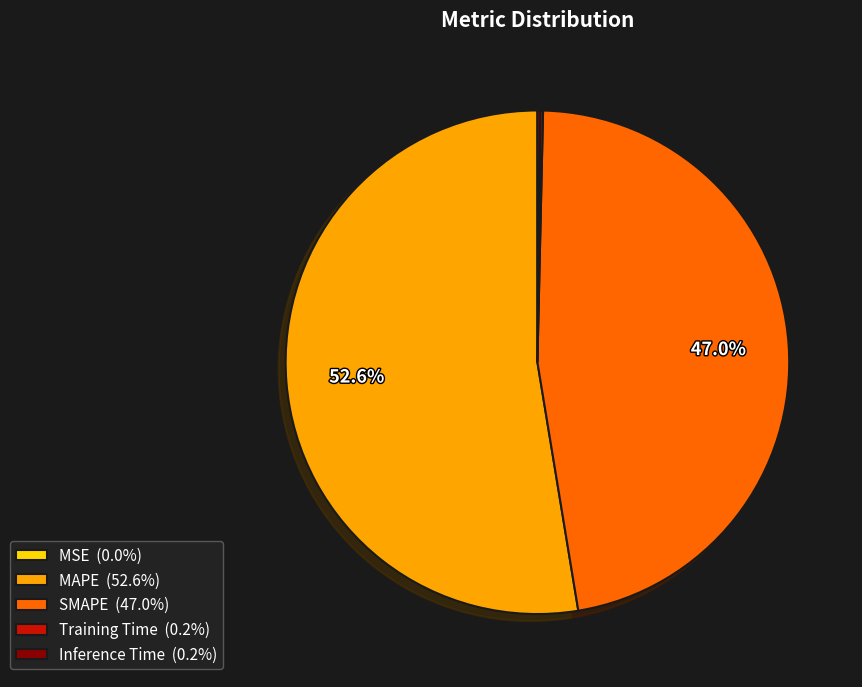

Which slice represents more than half of the pie?

MAPE